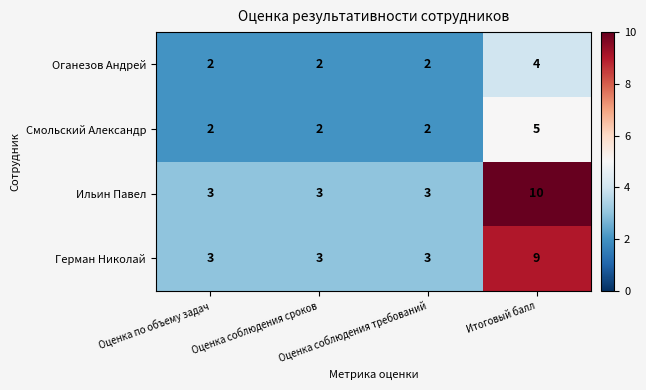

What is the difference between the maximum and minimum values in the Ильин Павел series?

7